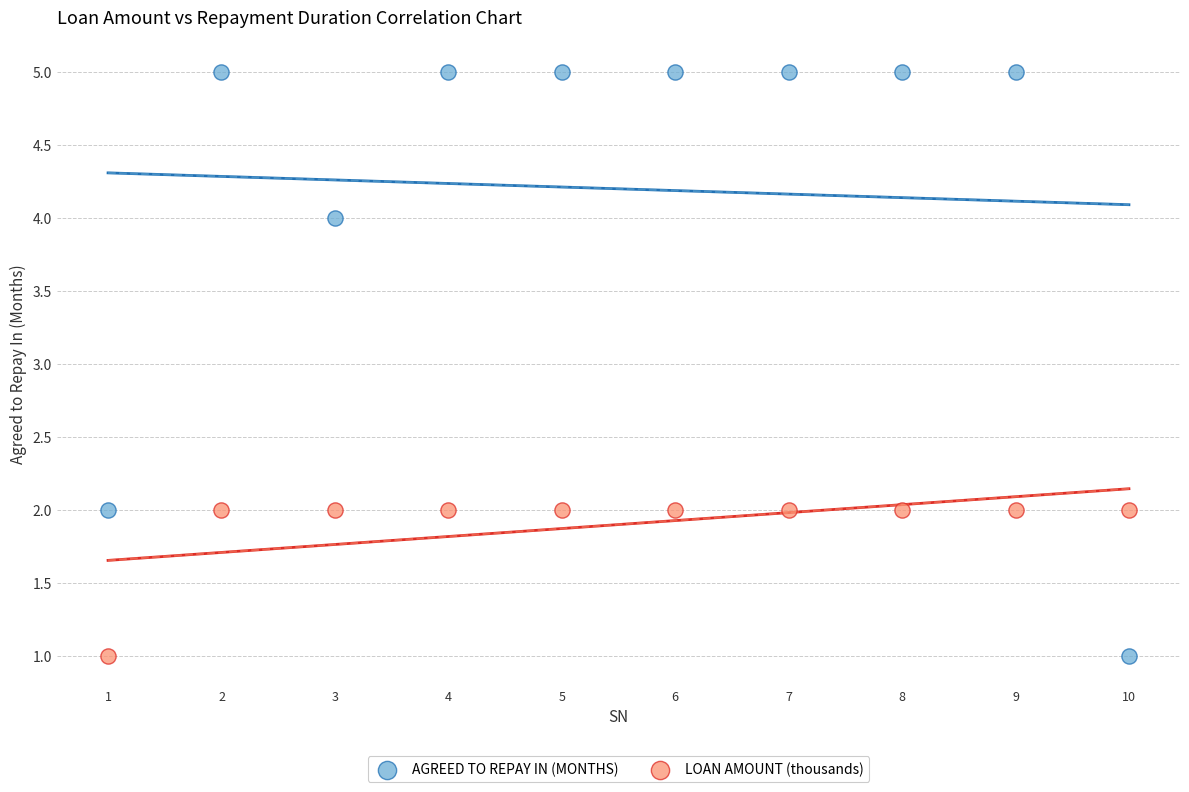

What are all the series names shown in the legend?

AGREED TO REPAY IN (MONTHS), LOAN AMOUNT (thousands)